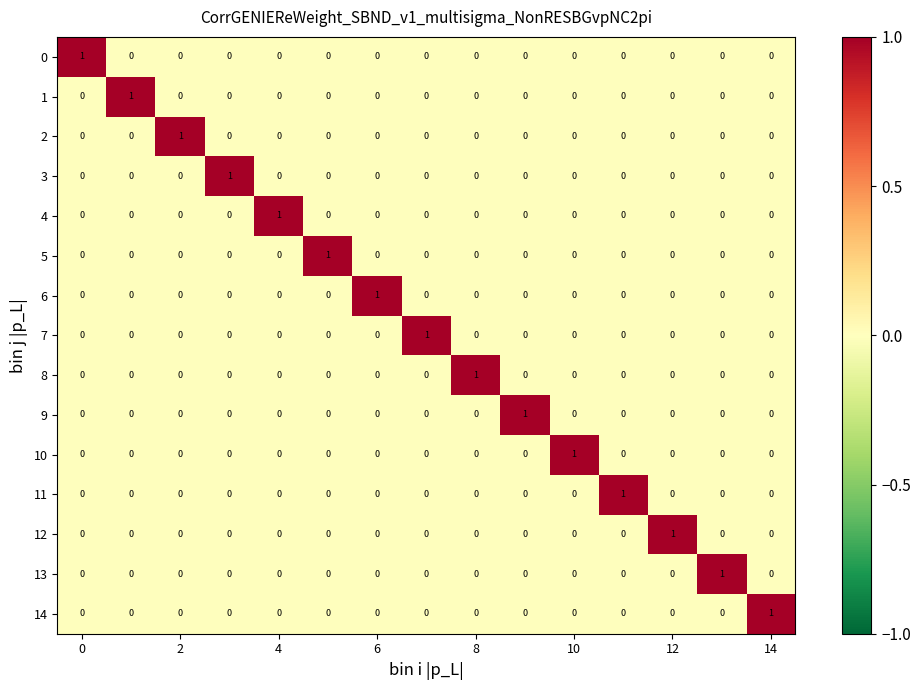

At how many categories does at least one series exceed 0?

15